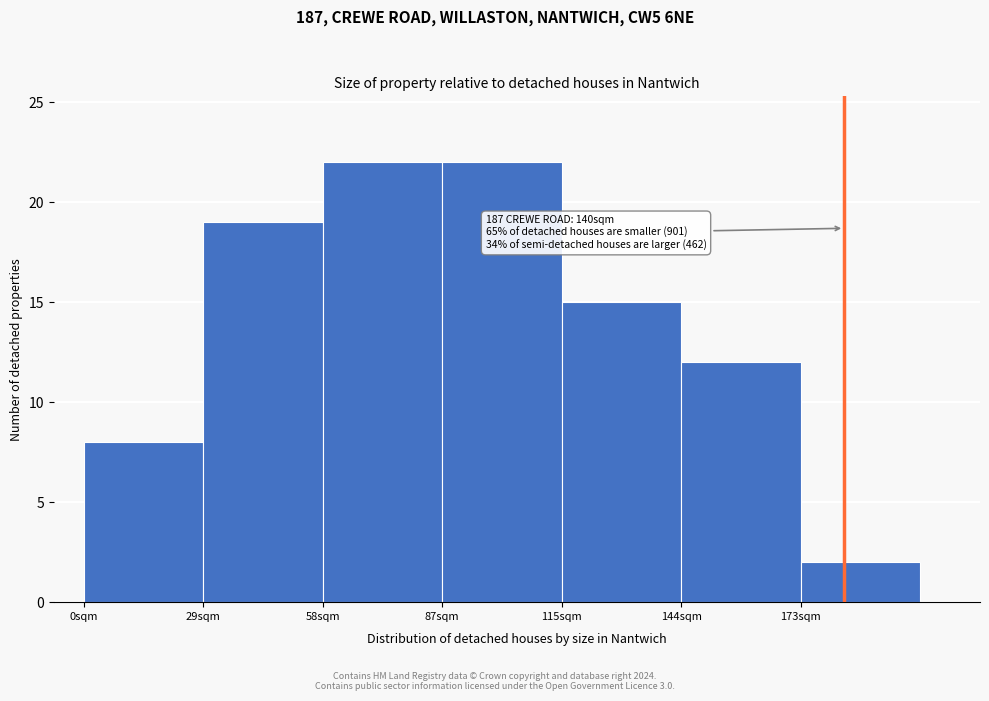

Reading right to left, list all the values displayed in this chart.

173sqm=2	144sqm=12	115sqm=15	87sqm=22	58sqm=22	29sqm=19	0sqm=8